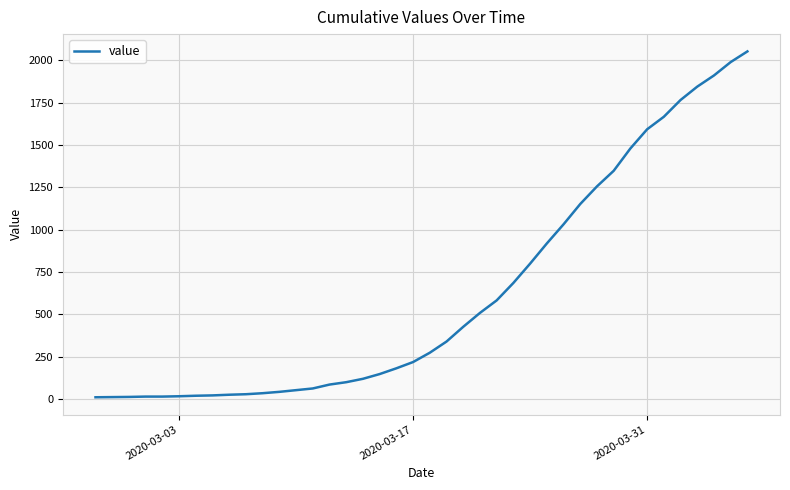

What is the maximum value shown in the chart?

2052